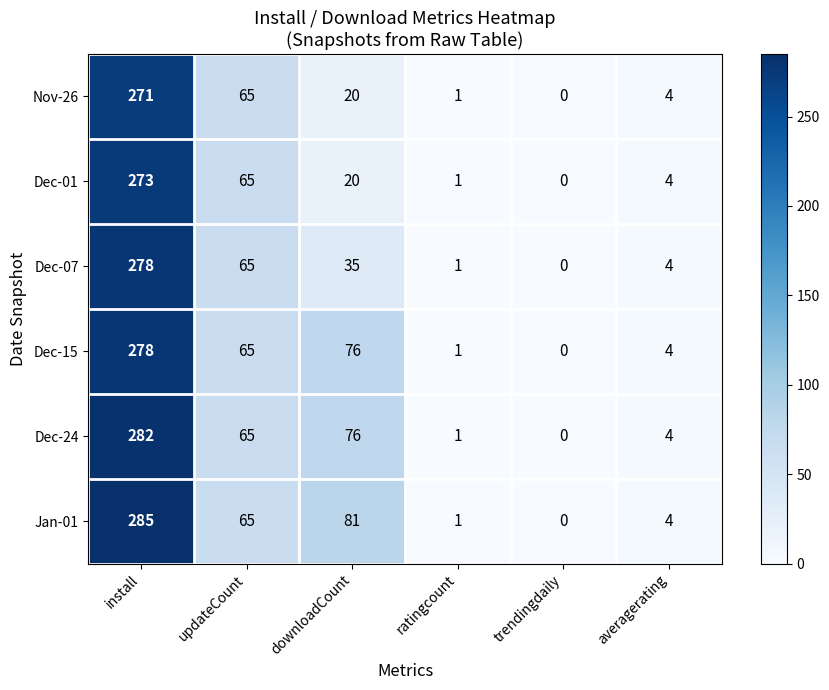

What is the average value of the Dec-07 series?

64